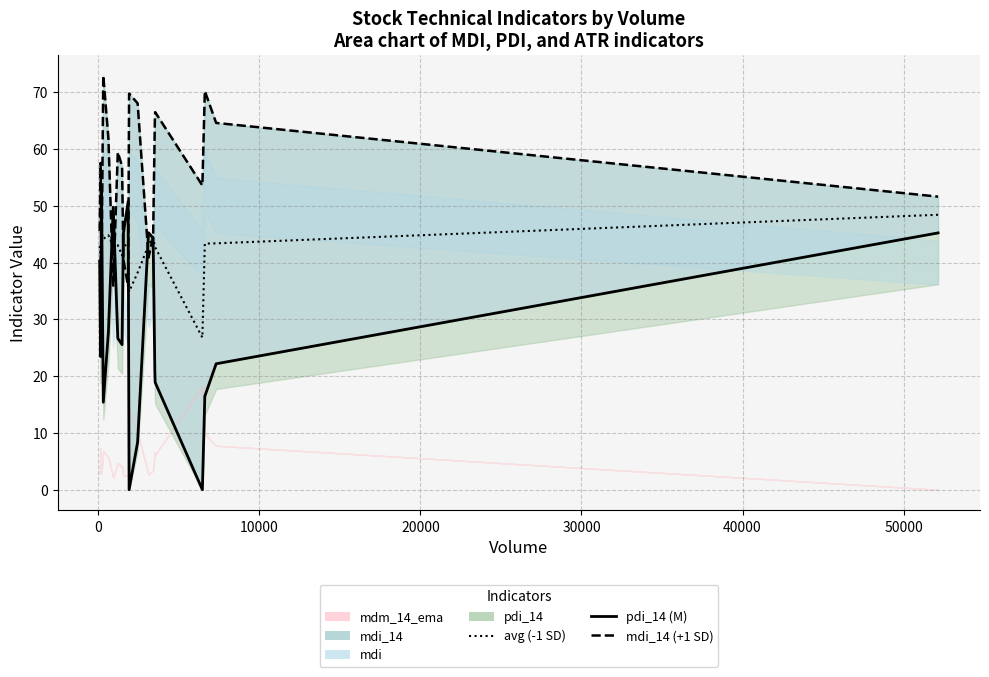

How many lines are shown in the chart?

3